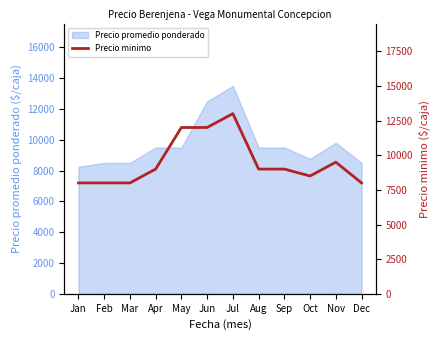

What is the minimum value shown in the chart?

8000